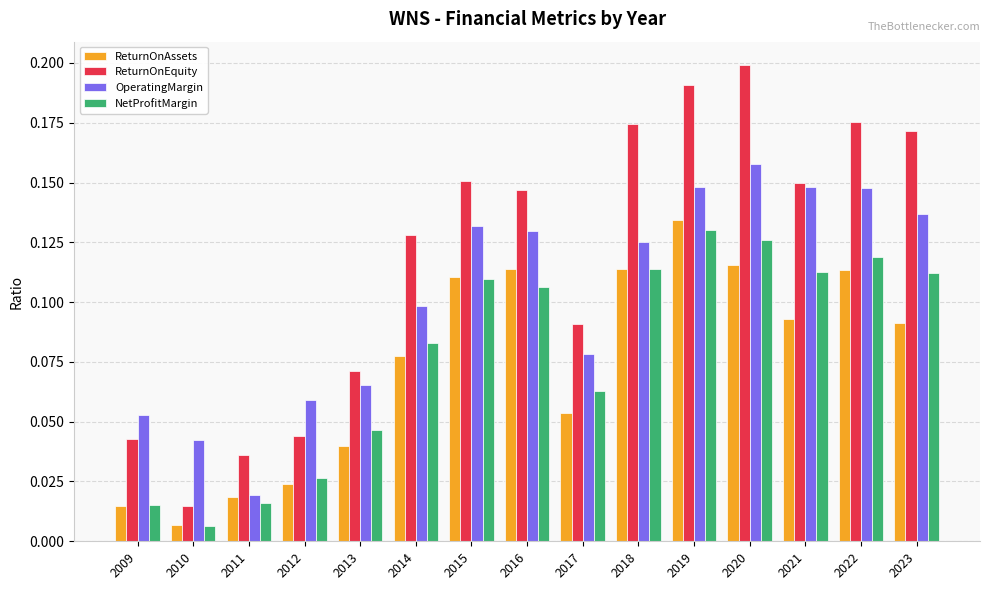

Which series has the widest spread of values?

ReturnOnEquity